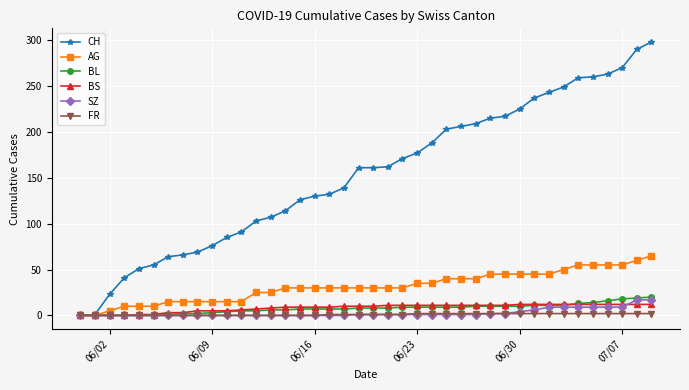

Which series has the largest total across all categories?

CH